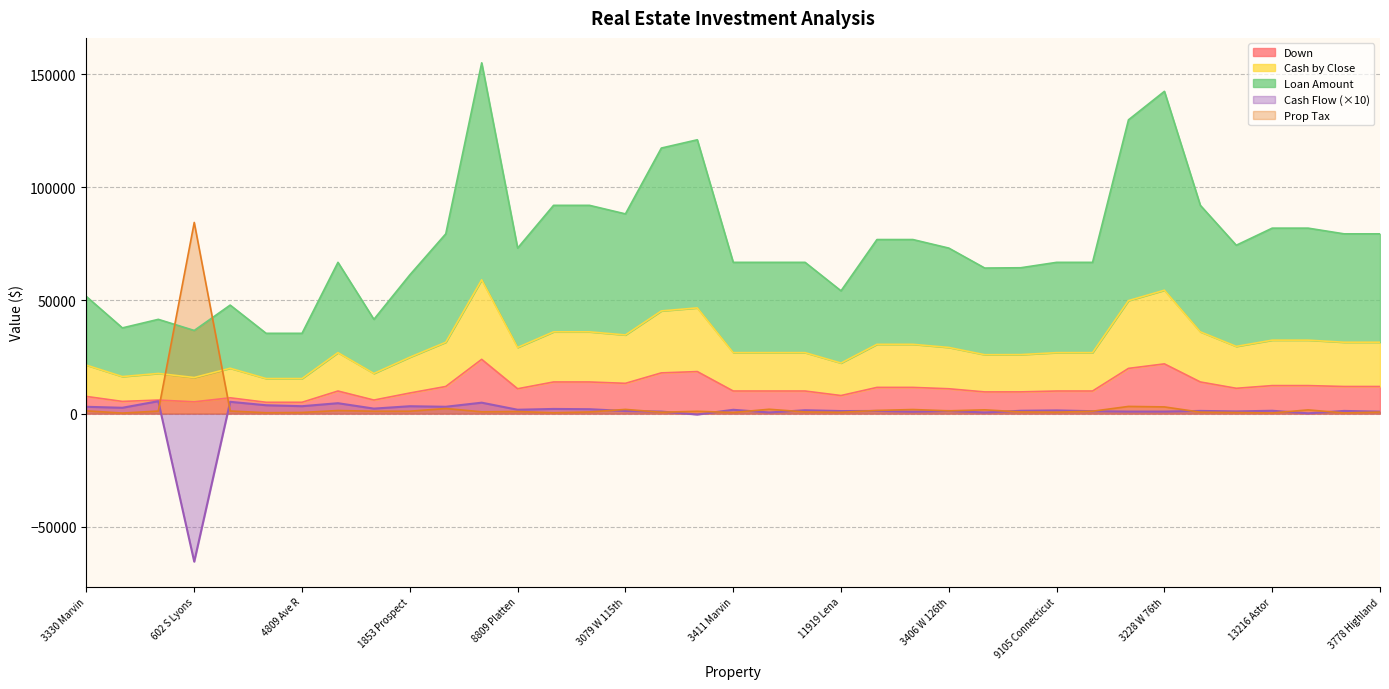

True or false: Cash by Close and Cash Flow intersect in this chart.

False